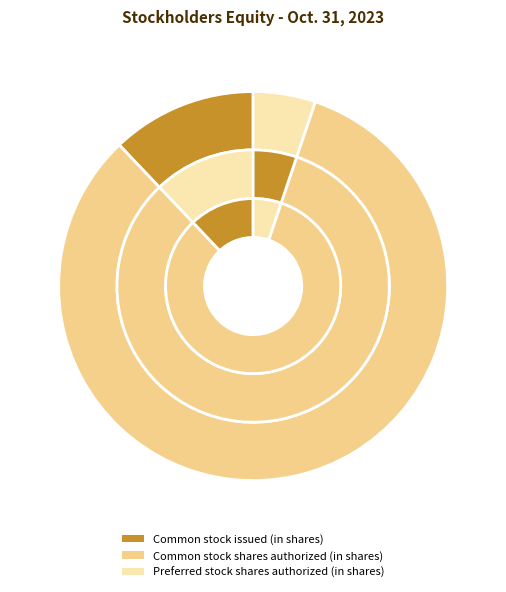

Count the number of slices in the pie.

3